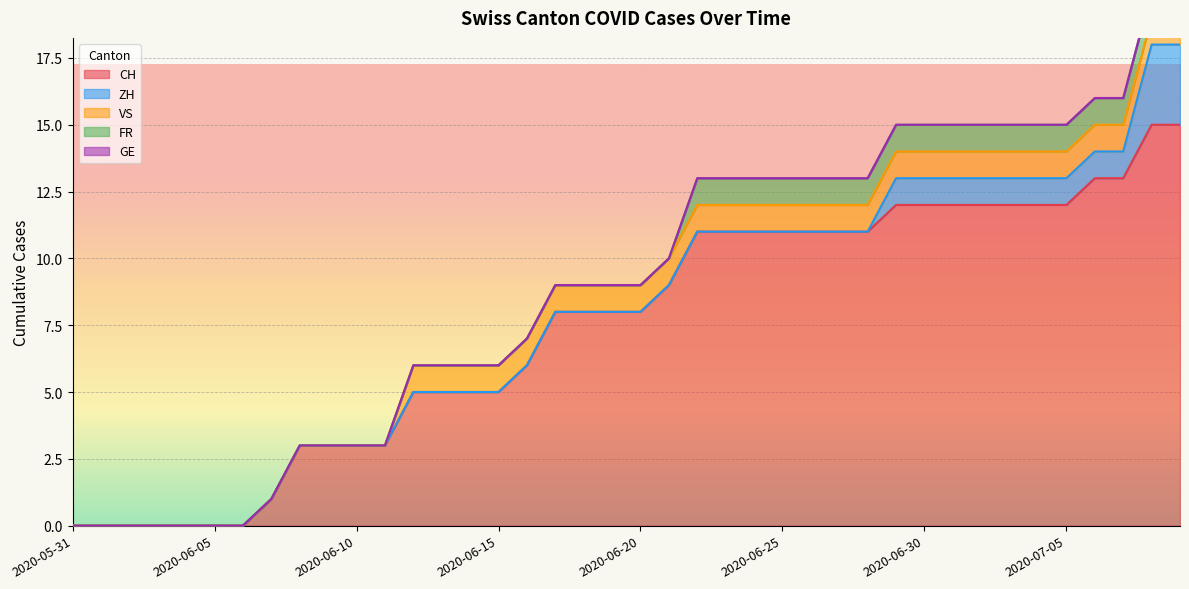

Reading right to left, what are all the values shown in this chart?

CH: 2020-07-09=15	2020-07-08=15	2020-07-07=13	2020-07-06=13	2020-07-05=12	2020-07-04=12	2020-07-03=12	2020-07-02=12	2020-07-01=12	2020-06-30=12	2020-06-29=12	2020-06-28=11	2020-06-27=11	2020-06-26=11	2020-06-25=11	2020-06-24=11	2020-06-23=11	2020-06-22=11	2020-06-21=9	2020-06-20=8	2020-06-19=8	2020-06-18=8	2020-06-17=8	2020-06-16=6	2020-06-15=5	2020-06-14=5	2020-06-13=5	2020-06-12=5	2020-06-11=3	2020-06-10=3	2020-06-09=3	2020-06-08=3	2020-06-07=1	2020-06-06=0	2020-06-05=0	2020-06-04=0	2020-06-03=0	2020-06-02=0	2020-06-01=0	2020-05-31=0
ZH: 2020-07-09=3	2020-07-08=3	2020-07-07=1	2020-07-06=1	2020-07-05=1	2020-07-04=1	2020-07-03=1	2020-07-02=1	2020-07-01=1	2020-06-30=1	2020-06-29=1	2020-06-28=0	2020-06-27=0	2020-06-26=0	2020-06-25=0	2020-06-24=0	2020-06-23=0	2020-06-22=0	2020-06-21=0	2020-06-20=0	2020-06-19=0	2020-06-18=0	2020-06-17=0	2020-06-16=0	2020-06-15=0	2020-06-14=0	2020-06-13=0	2020-06-12=0	2020-06-11=0	2020-06-10=0	2020-06-09=0	2020-06-08=0	2020-06-07=0	2020-06-06=0	2020-06-05=0	2020-06-04=0	2020-06-03=0	2020-06-02=0	2020-06-01=0	2020-05-31=0
VS: 2020-07-09=1	2020-07-08=1	2020-07-07=1	2020-07-06=1	2020-07-05=1	2020-07-04=1	2020-07-03=1	2020-07-02=1	2020-07-01=1	2020-06-30=1	2020-06-29=1	2020-06-28=1	2020-06-27=1	2020-06-26=1	2020-06-25=1	2020-06-24=1	2020-06-23=1	2020-06-22=1	2020-06-21=1	2020-06-20=1	2020-06-19=1	2020-06-18=1	2020-06-17=1	2020-06-16=1	2020-06-15=1	2020-06-14=1	2020-06-13=1	2020-06-12=1	2020-06-11=0	2020-06-10=0	2020-06-09=0	2020-06-08=0	2020-06-07=0	2020-06-06=0	2020-06-05=0	2020-06-04=0	2020-06-03=0	2020-06-02=0	2020-06-01=0	2020-05-31=0
FR: 2020-07-09=1	2020-07-08=1	2020-07-07=1	2020-07-06=1	2020-07-05=1	2020-07-04=1	2020-07-03=1	2020-07-02=1	2020-07-01=1	2020-06-30=1	2020-06-29=1	2020-06-28=1	2020-06-27=1	2020-06-26=1	2020-06-25=1	2020-06-24=1	2020-06-23=1	2020-06-22=1	2020-06-21=0	2020-06-20=0	2020-06-19=0	2020-06-18=0	2020-06-17=0	2020-06-16=0	2020-06-15=0	2020-06-14=0	2020-06-13=0	2020-06-12=0	2020-06-11=0	2020-06-10=0	2020-06-09=0	2020-06-08=0	2020-06-07=0	2020-06-06=0	2020-06-05=0	2020-06-04=0	2020-06-03=0	2020-06-02=0	2020-06-01=0	2020-05-31=0
GE: 2020-07-09=0	2020-07-08=0	2020-07-07=0	2020-07-06=0	2020-07-05=0	2020-07-04=0	2020-07-03=0	2020-07-02=0	2020-07-01=0	2020-06-30=0	2020-06-29=0	2020-06-28=0	2020-06-27=0	2020-06-26=0	2020-06-25=0	2020-06-24=0	2020-06-23=0	2020-06-22=0	2020-06-21=0	2020-06-20=0	2020-06-19=0	2020-06-18=0	2020-06-17=0	2020-06-16=0	2020-06-15=0	2020-06-14=0	2020-06-13=0	2020-06-12=0	2020-06-11=0	2020-06-10=0	2020-06-09=0	2020-06-08=0	2020-06-07=0	2020-06-06=0	2020-06-05=0	2020-06-04=0	2020-06-03=0	2020-06-02=0	2020-06-01=0	2020-05-31=0